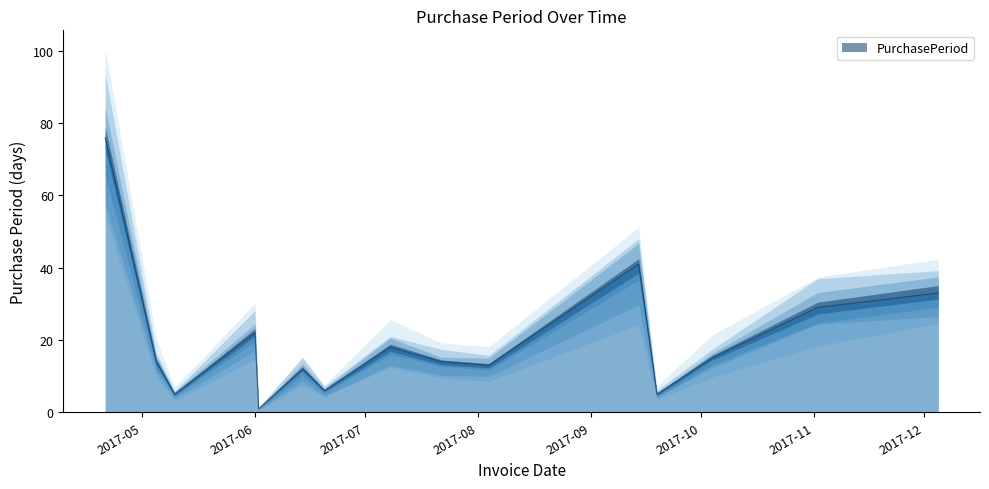

At which label is the value closest to 38?

2017-09-14